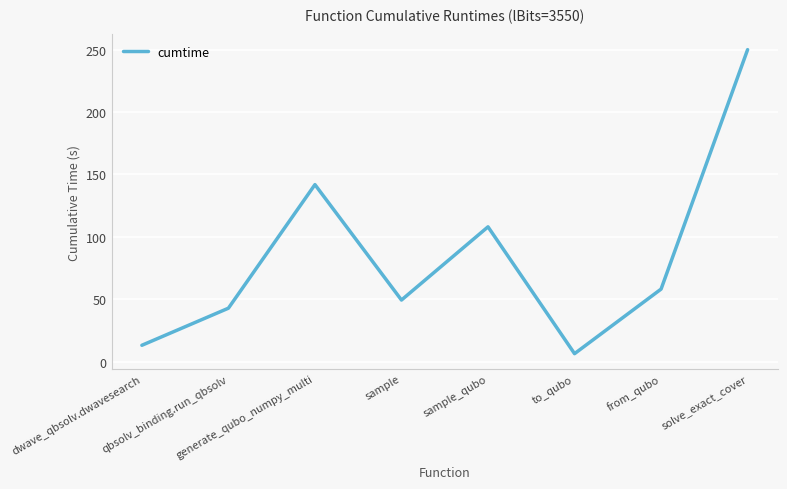

List the labels in order of value, largest first.

solve_exact_cover, generate_qubo_numpy_multi, sample_qubo, from_qubo, sample, qbsolv_binding.run_qbsolv, dwave_qbsolv.dwavesearch, to_qubo